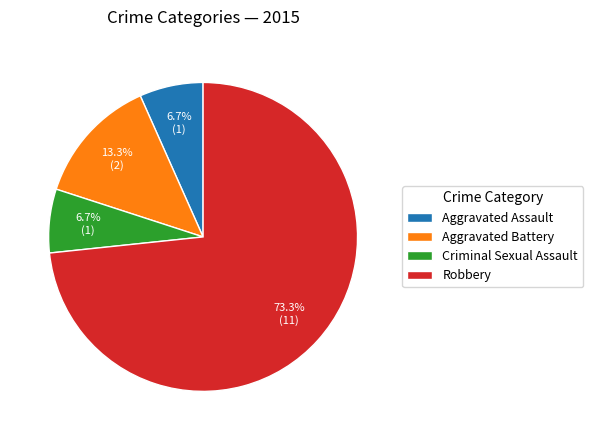

The Criminal Sexual Assault slice represents 7% of the pie. True or false?

True